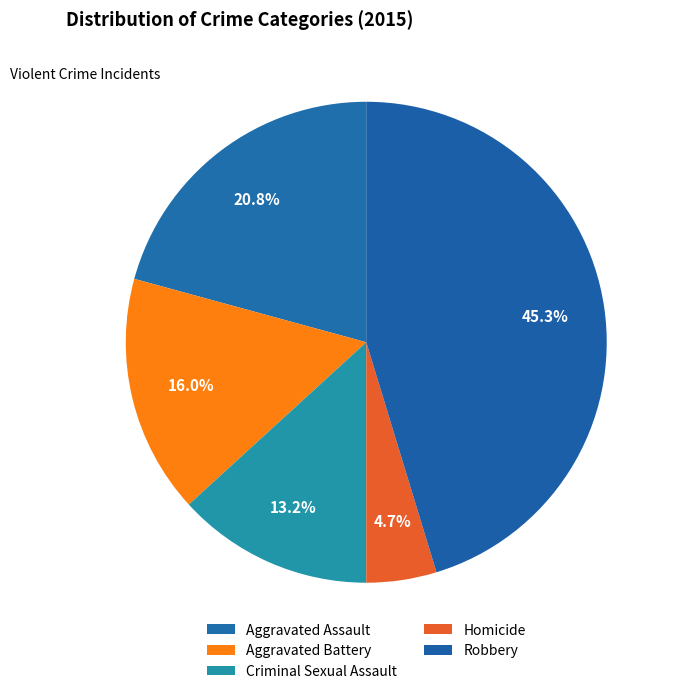

To the nearest percent, what is the difference between the largest and smallest slice percentages?

41%